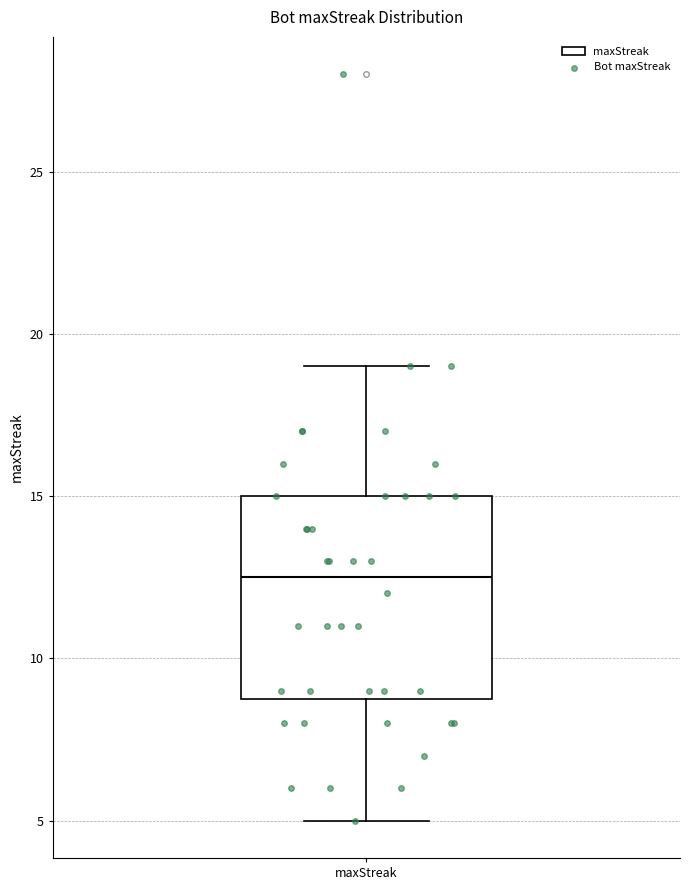

Read this box plot against the y-axis: the position of the median line, the range covered by the box, and the ends of both whiskers. The values are not printed on the chart, so give them approximately, as read against the axis.

median 12.5, box 9.0 to 15.0, whiskers 5.0 to 19.0